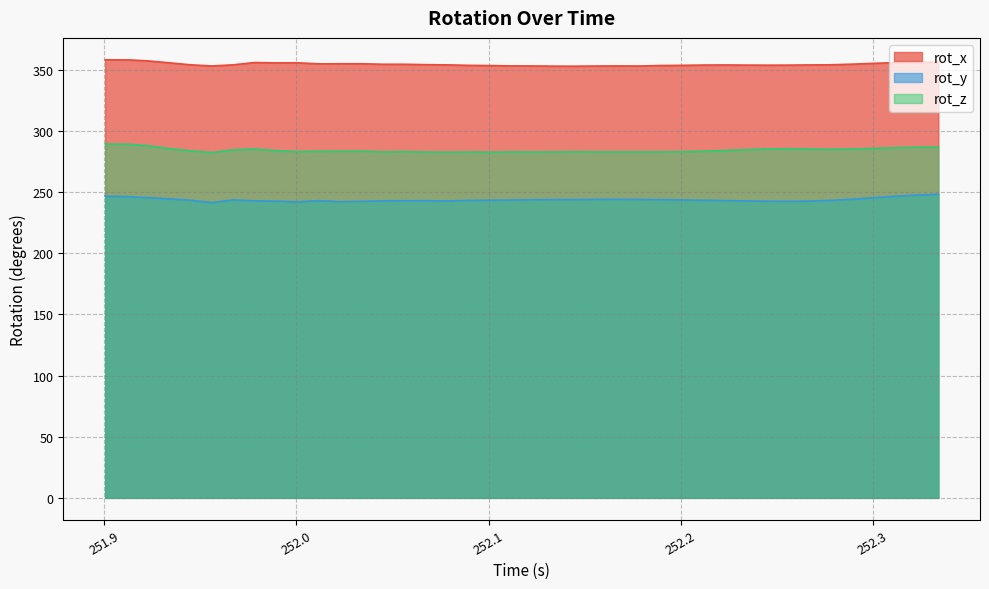

Is it true that rot_z equals 282.8 at 252.1117?

True